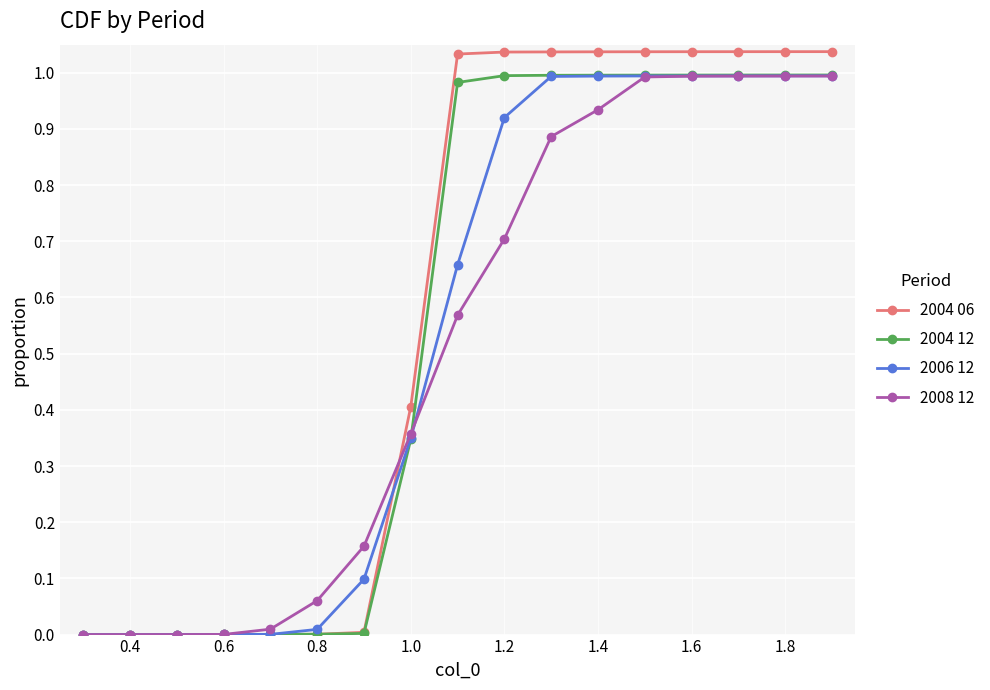

What is the sum of all 2004 12 values?

9.3